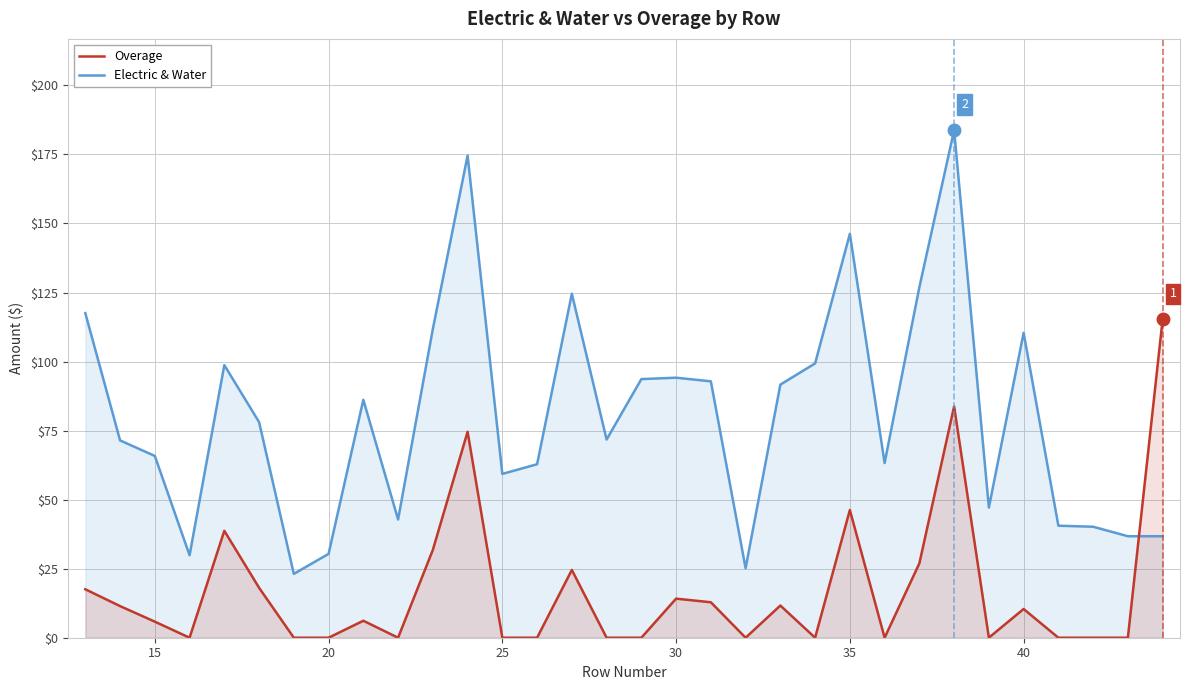

Rank the series by their average value, from lowest to highest.

Overage, Electric & Water